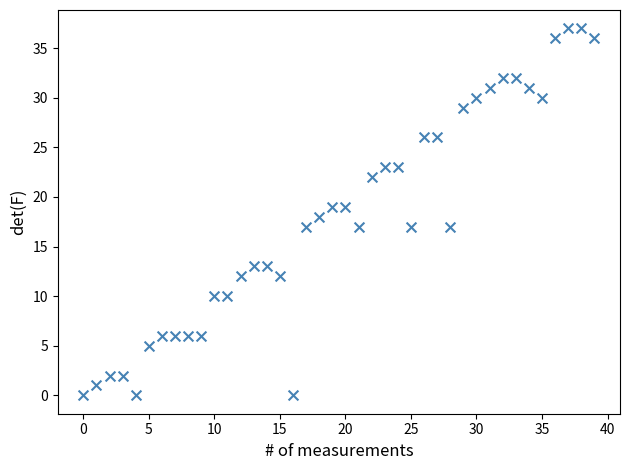

What is the range of Y values (max minus min)?

37